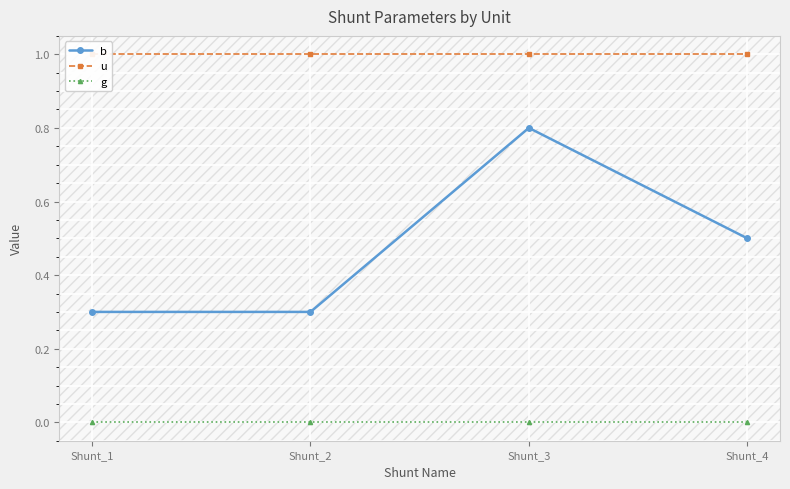

At which label does b reach its peak?

Shunt_3